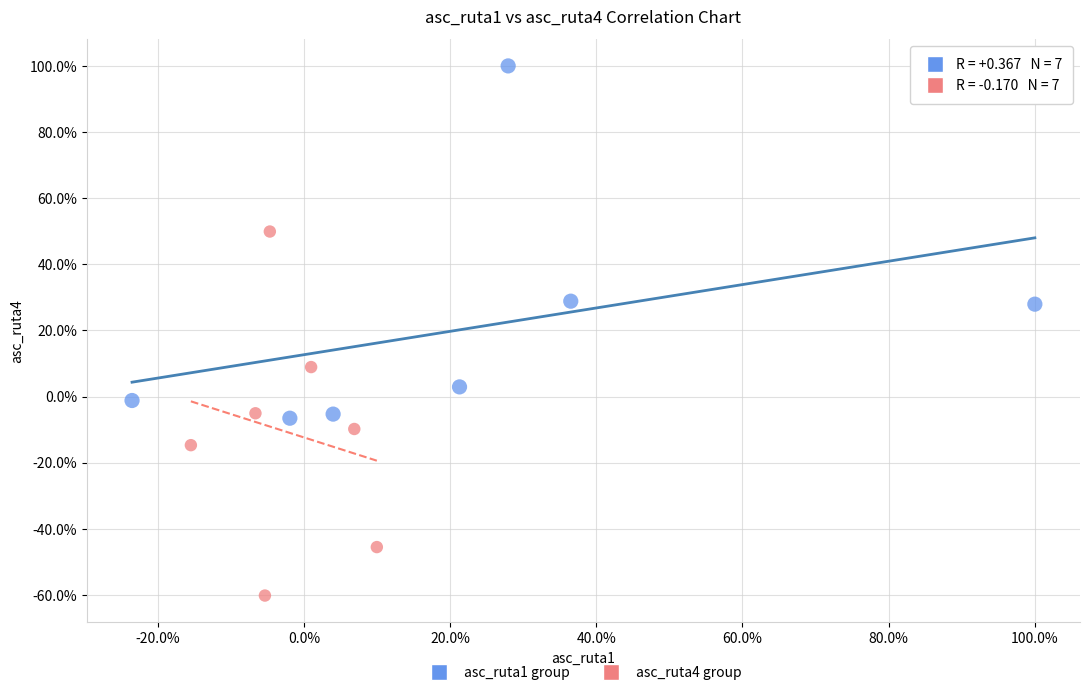

What are all the series names shown in the legend?

asc_ruta1 group, asc_ruta4 group